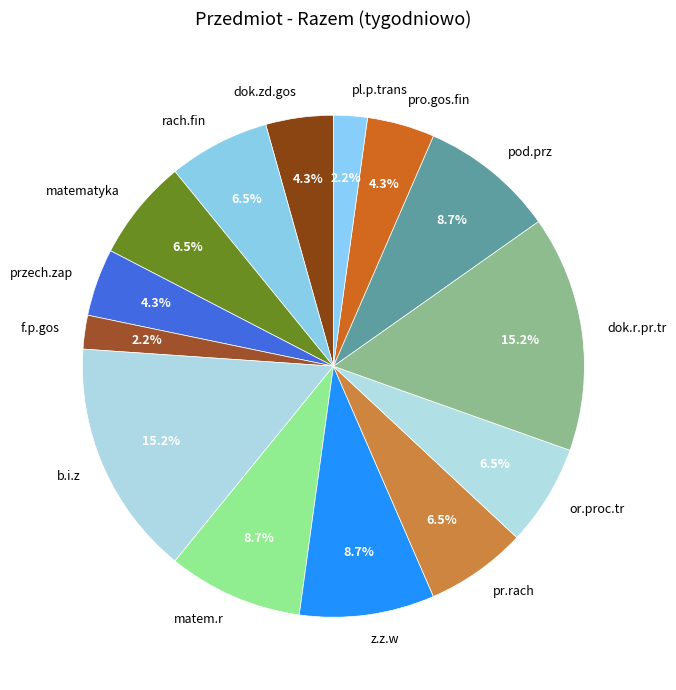

Is it true that pod.prz is 9% of the pie?

True